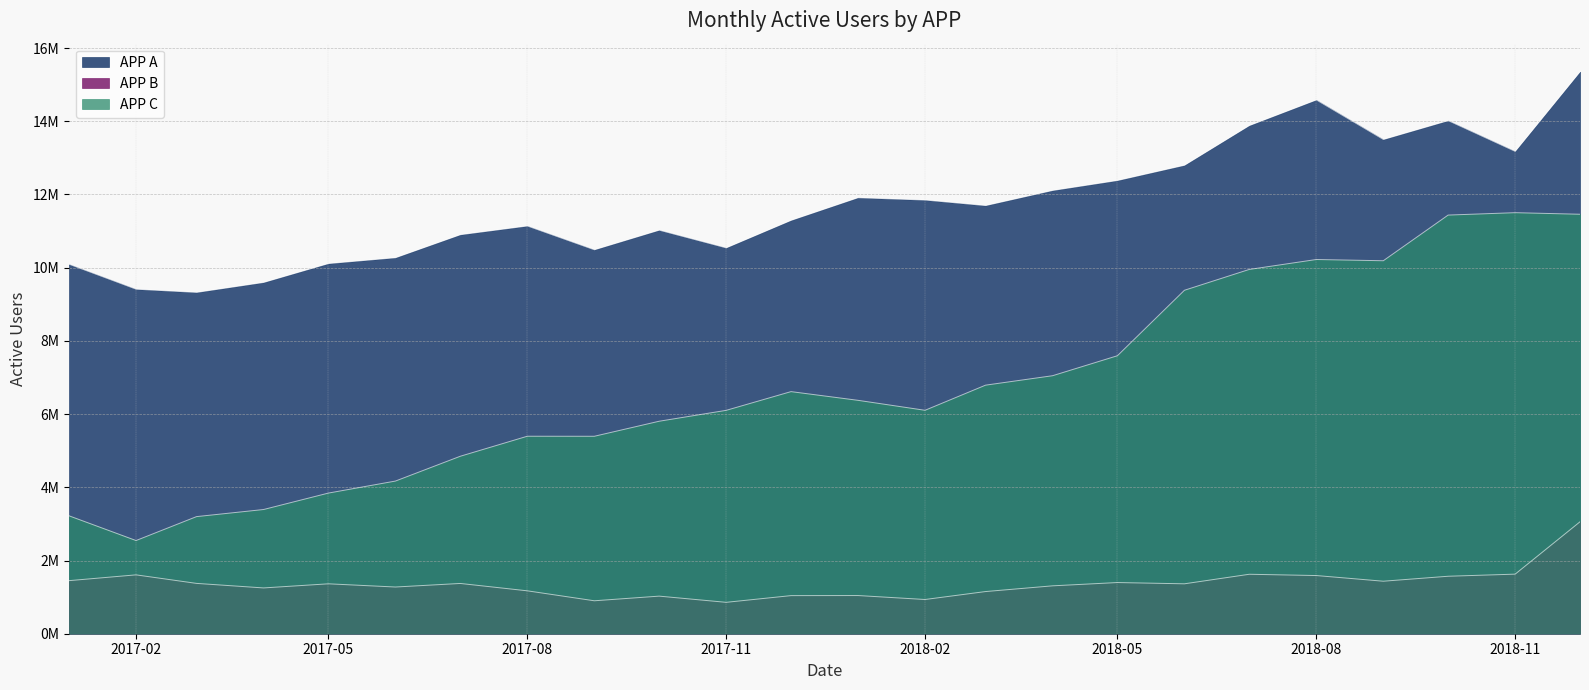

List the series in order of their overall mean, highest first.

APP A, APP C, APP B